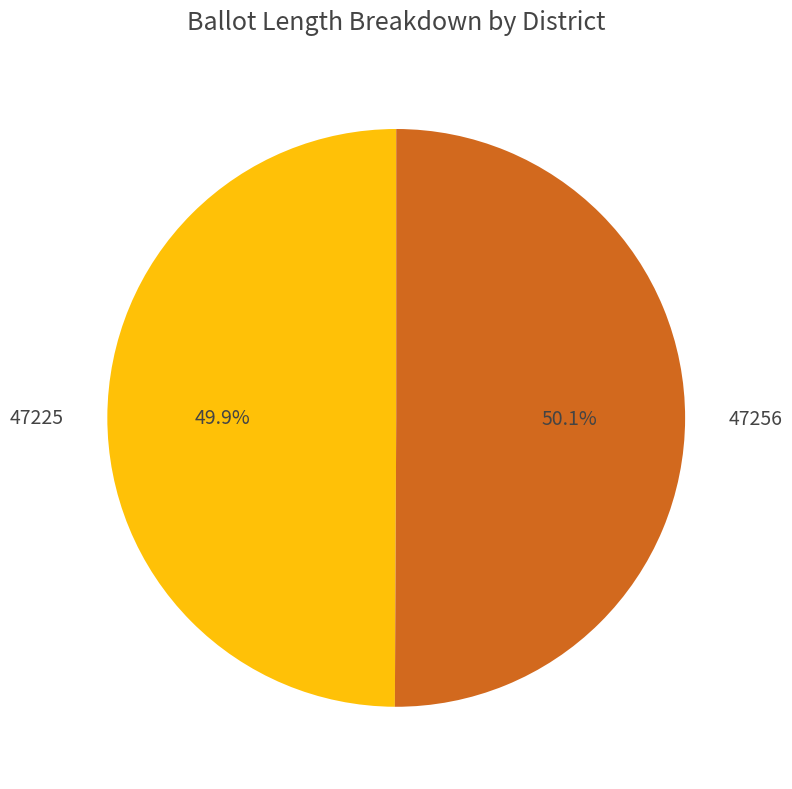

To the nearest percent, what is the combined percentage of 47256 and 47225?

100%